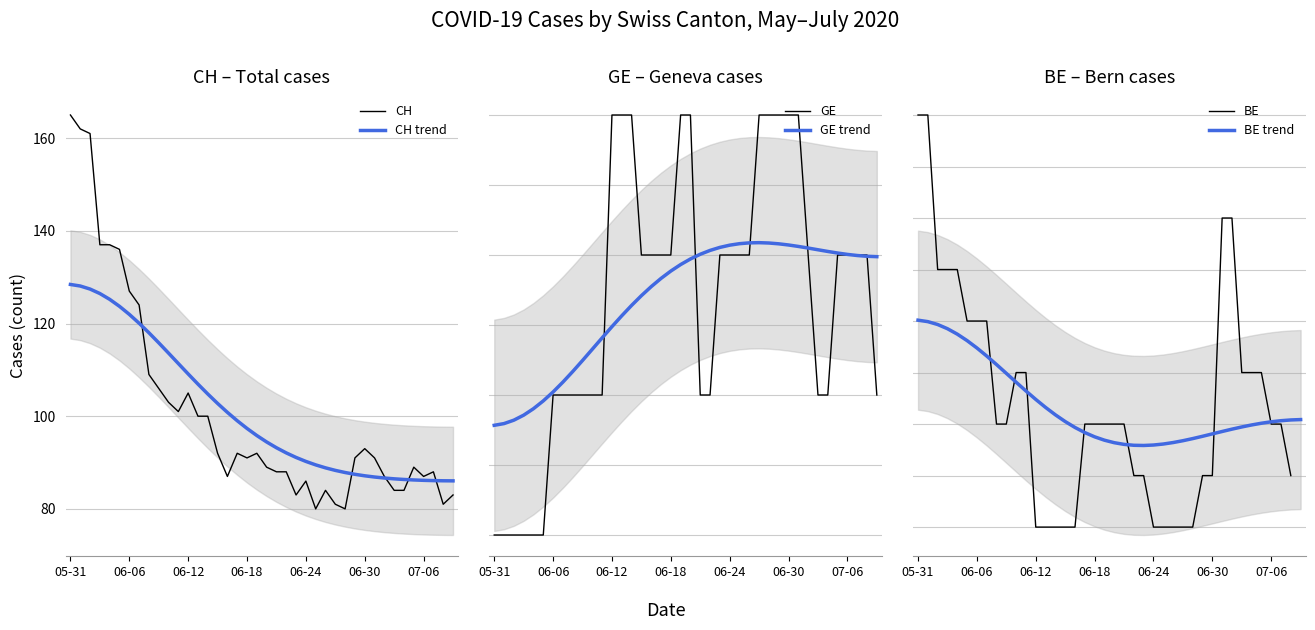

At how many categories does at least one series exceed 78?

40